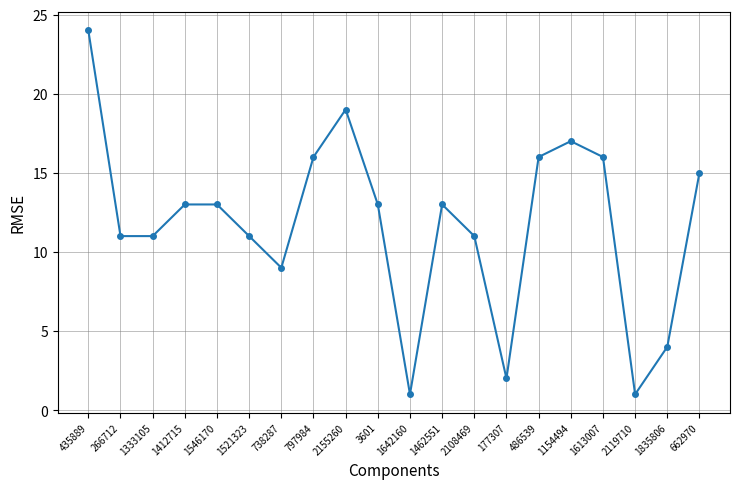

What is the value of the 20th point from the left?

15